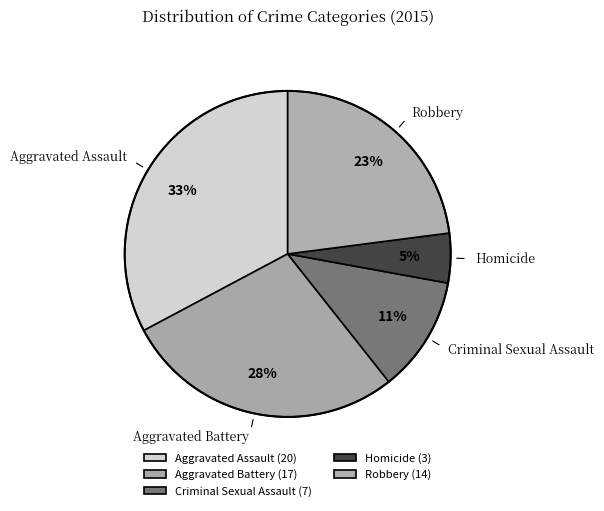

Is Aggravated Battery the majority of the pie?

No